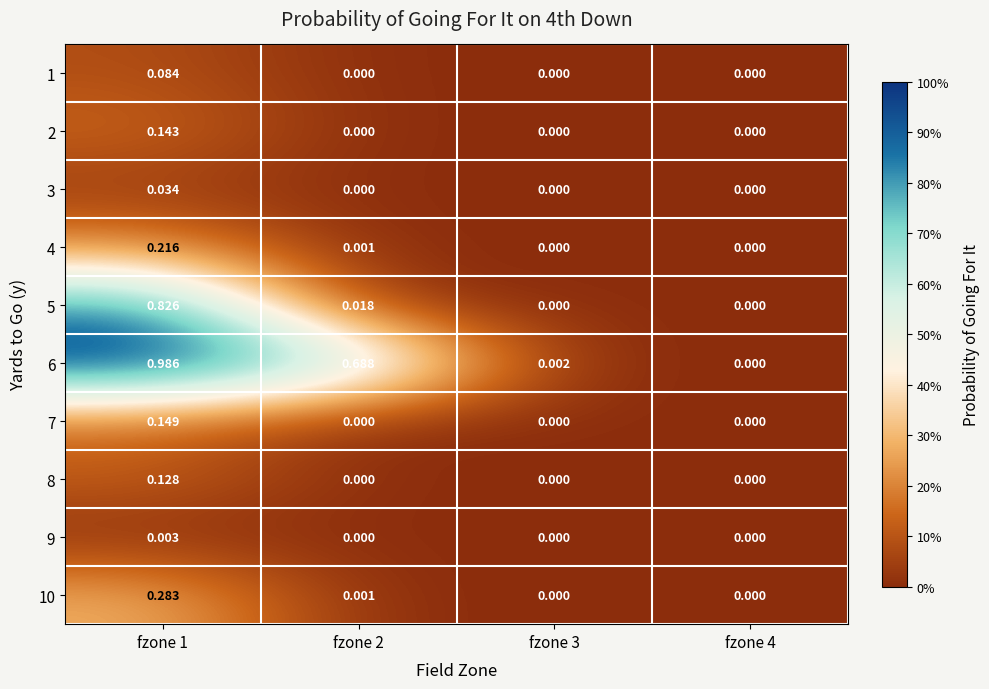

At fzone 3, list the series in order from smallest to largest.

1, 2, 3, 4, 5, 7, 8, 9, 10, 6